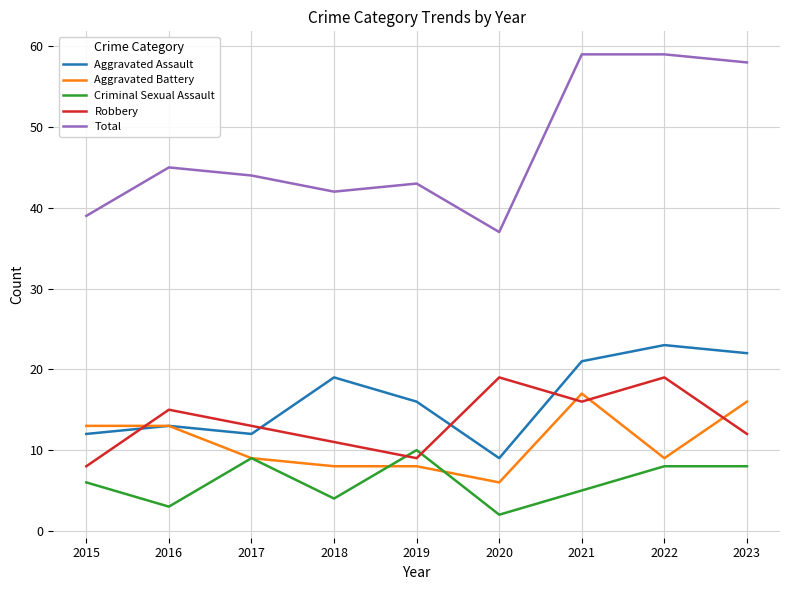

What is the minimum value shown in the chart?

2